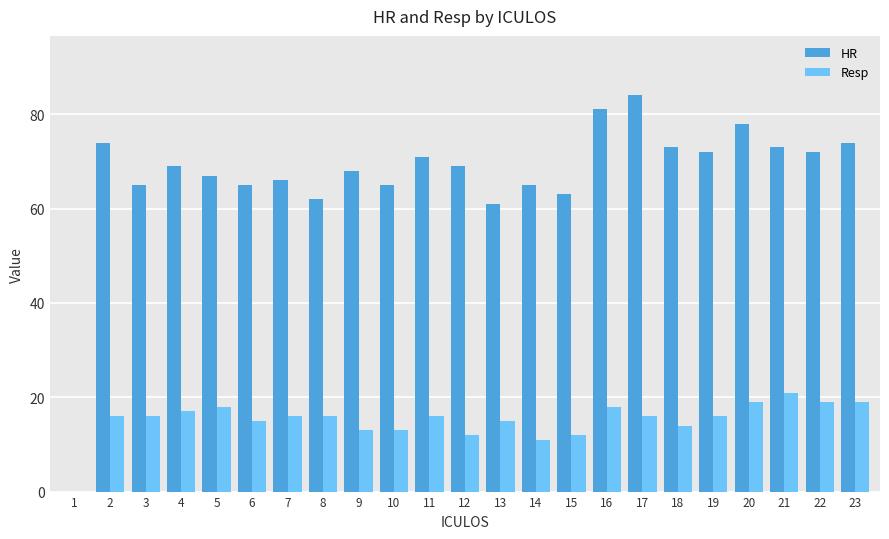

What is the sum of all HR values?

1537